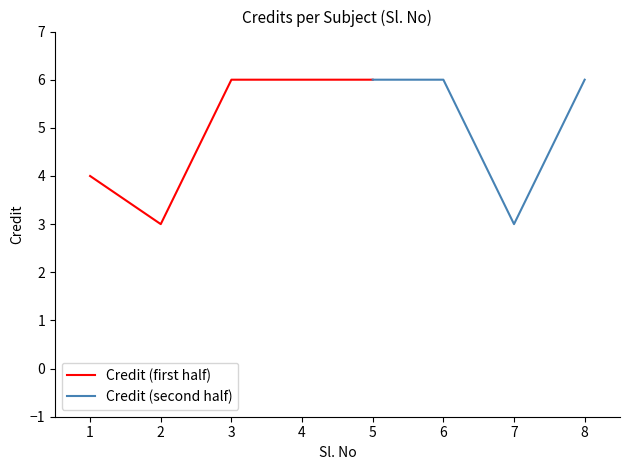

At which category does the data reach its first local valley?

2